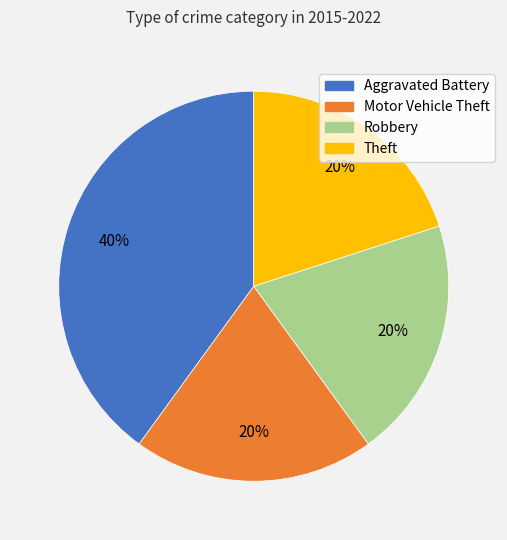

True or false: Theft accounts for 20% of the total.

True